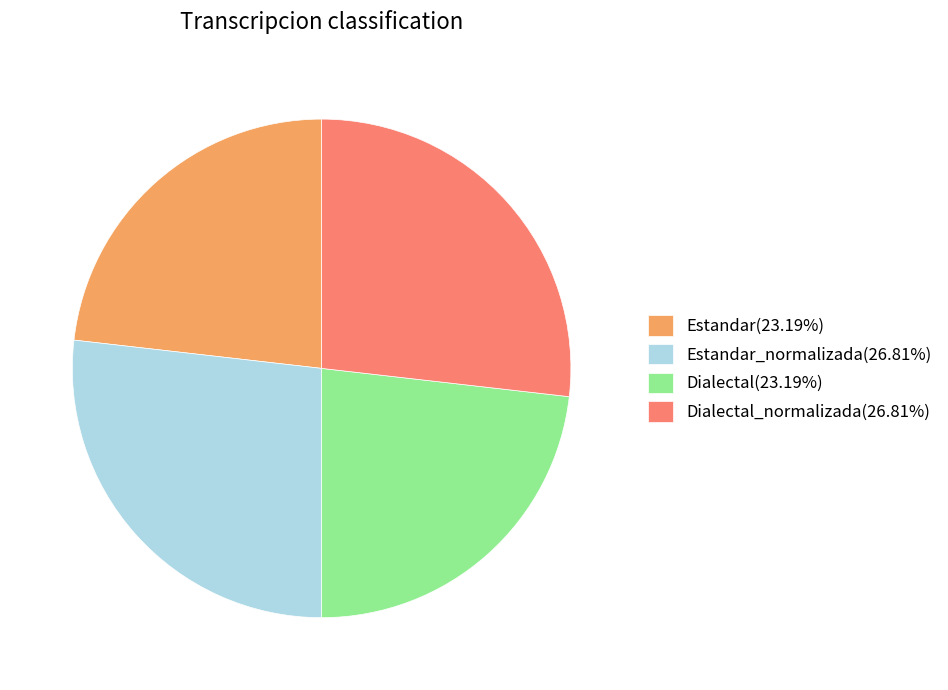

What is the ratio of the value at Dialectal(23.19%) to the value at Dialectal_normalizada(26.81%)?

0.9